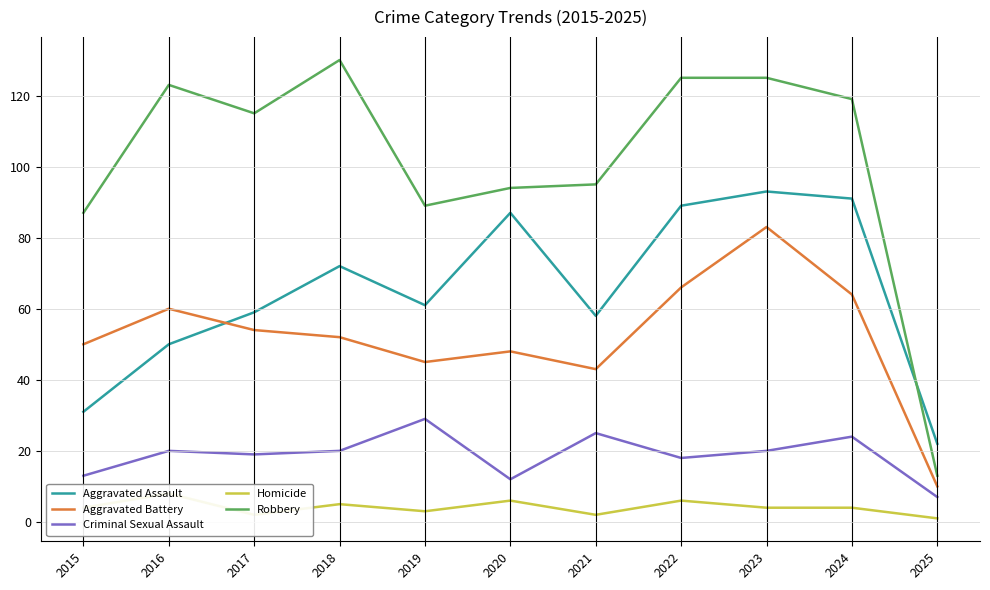

Does the chart display data point markers on the line(s)?

No